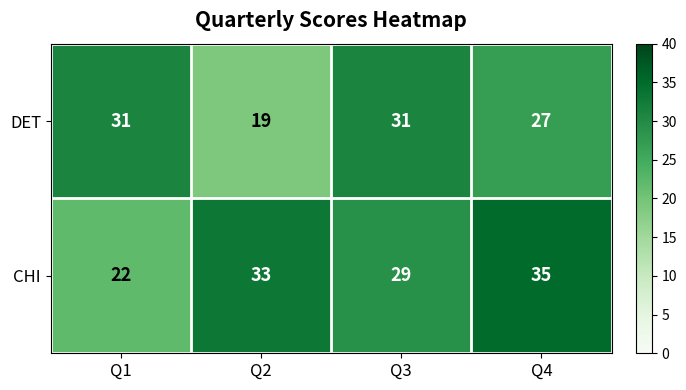

Which series has the largest range (max minus min)?

CHI